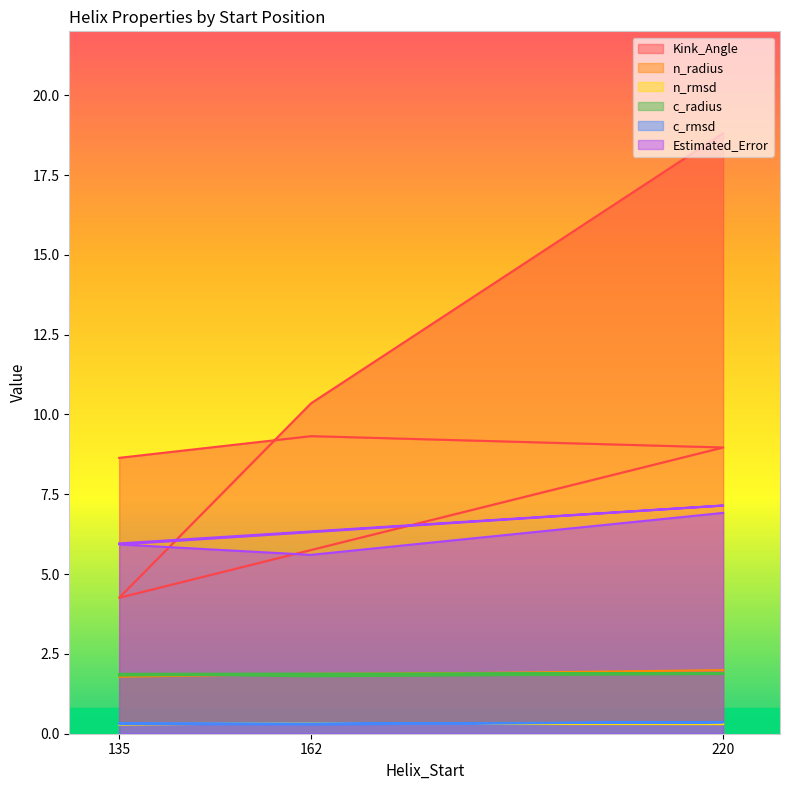

What is the maximum value shown in the chart?

18.8